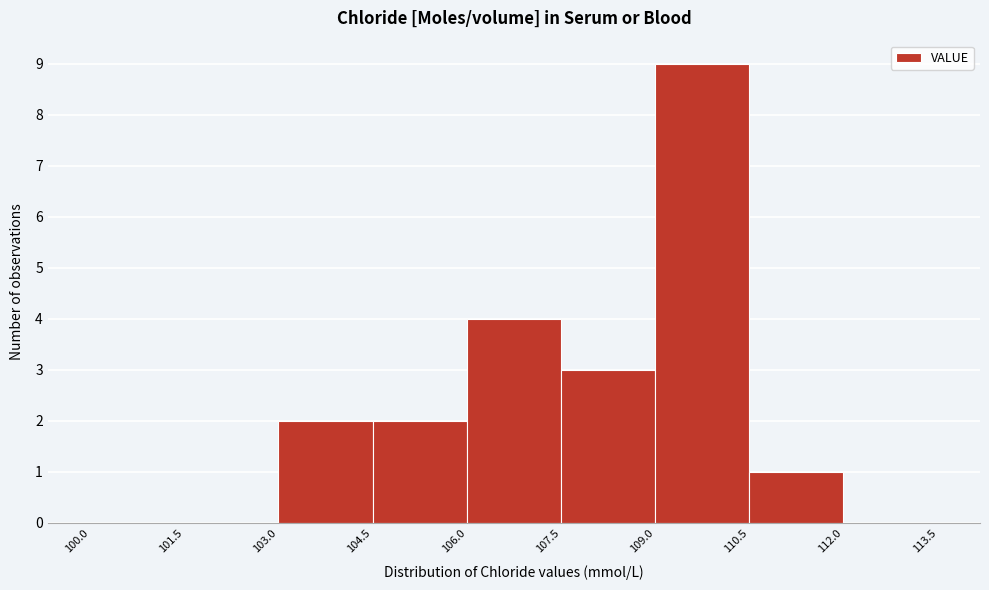

How tall is the bar that spans 110.5 to 112.0 on the x-axis? The values are not printed on the chart, so give them approximately, as read against the axis.

1